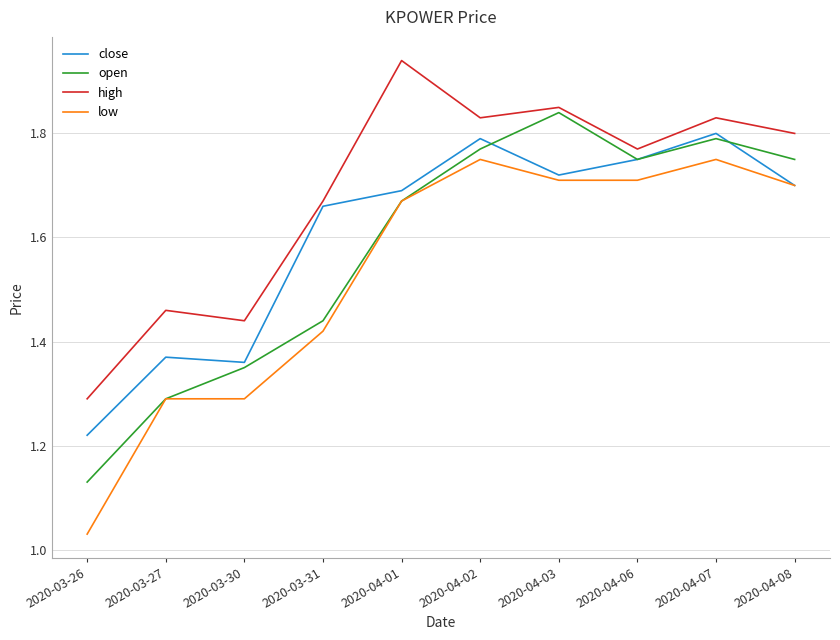

Is it true that open equals 2.8 at 2020-04-02?

False